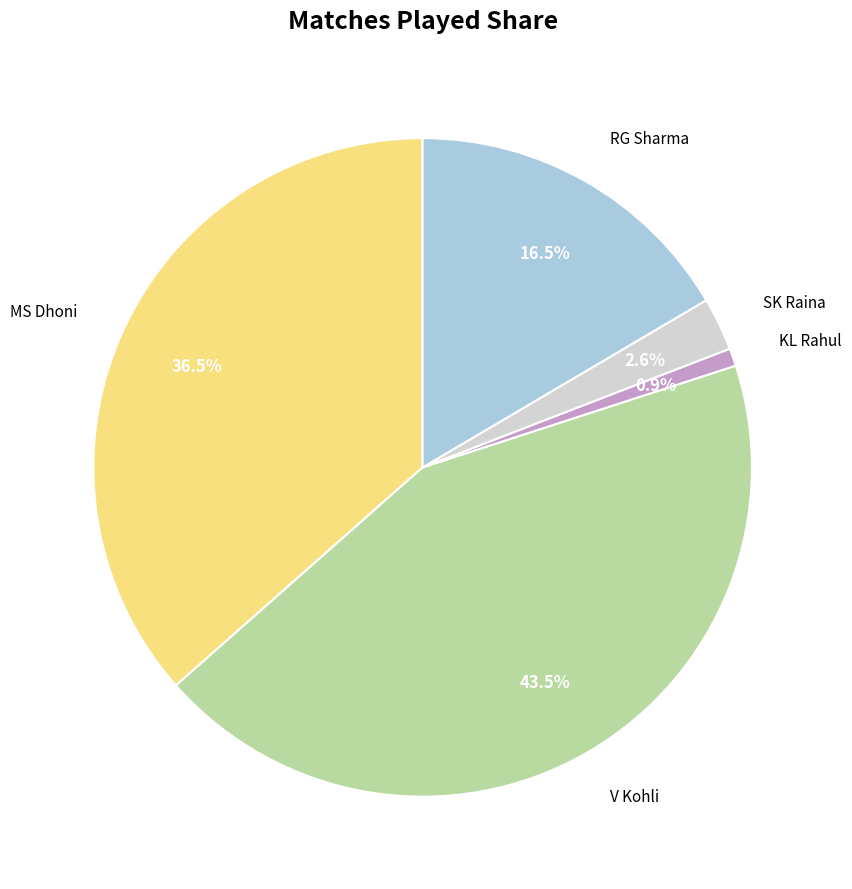

Combined, do V Kohli and KL Rahul account for over 50%?

No